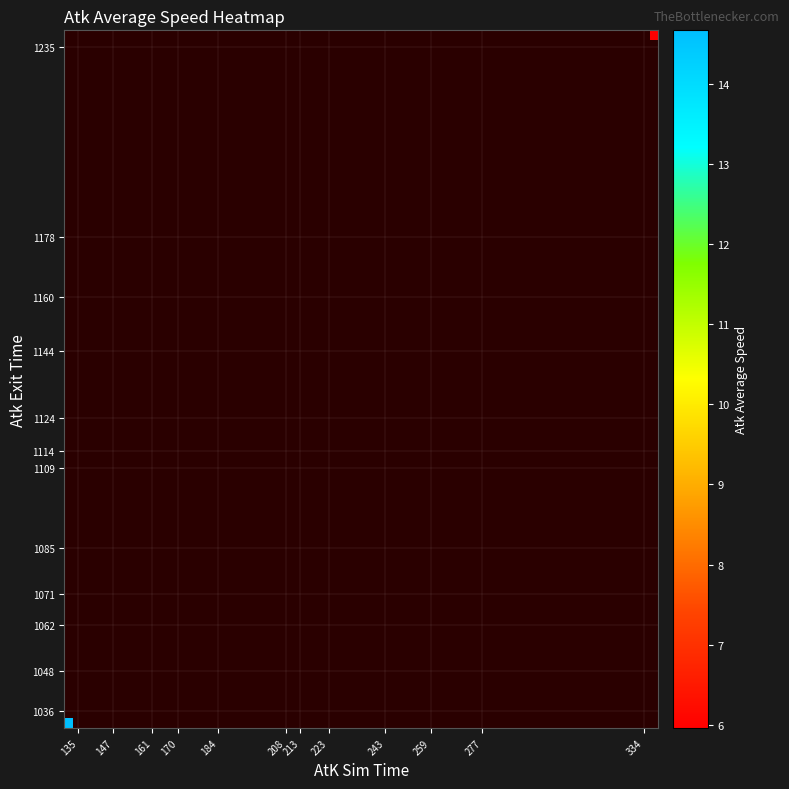

Which category has the highest value across all series?

135